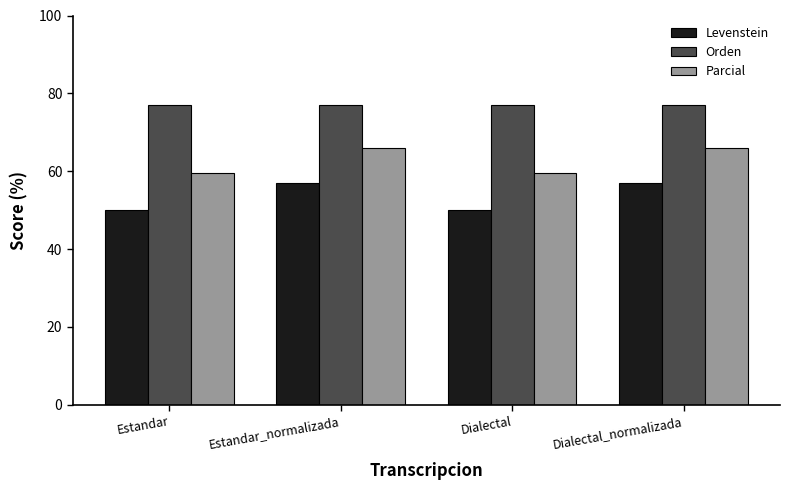

What position from the right is Dialectal?

2